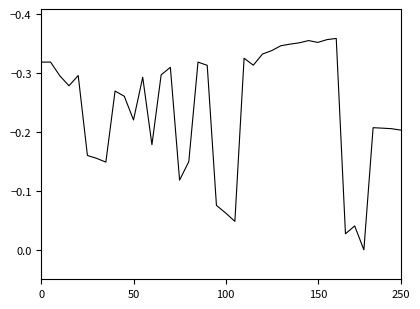

What is the difference between the maximum and minimum values?

0.4